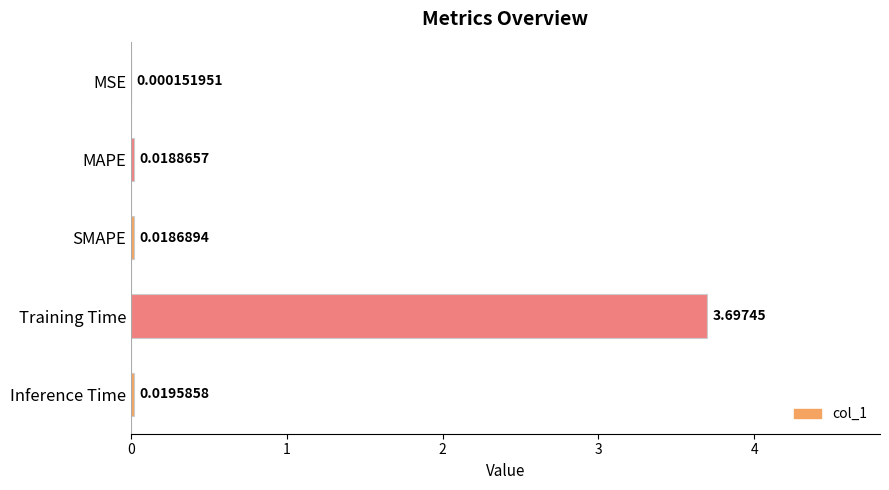

At which label is the value closest to 1?

Inference Time